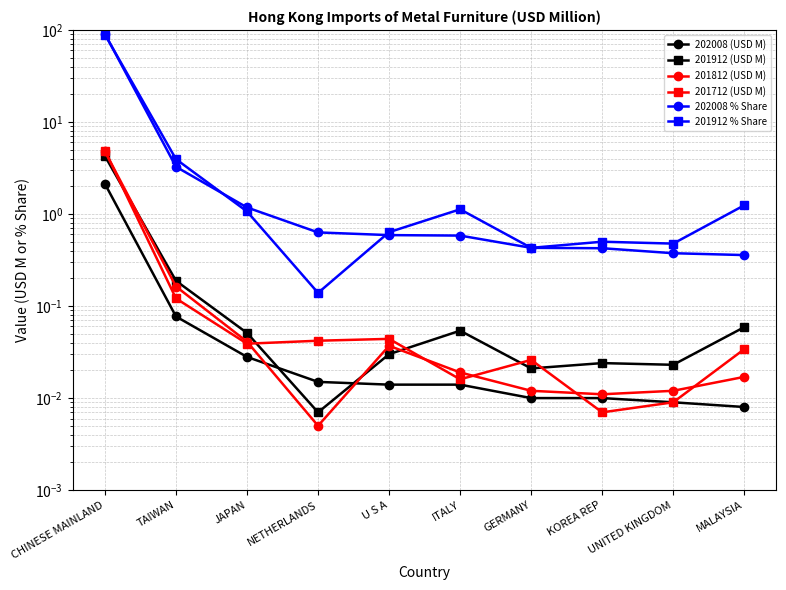

Does the chart have visible grid lines?

Yes